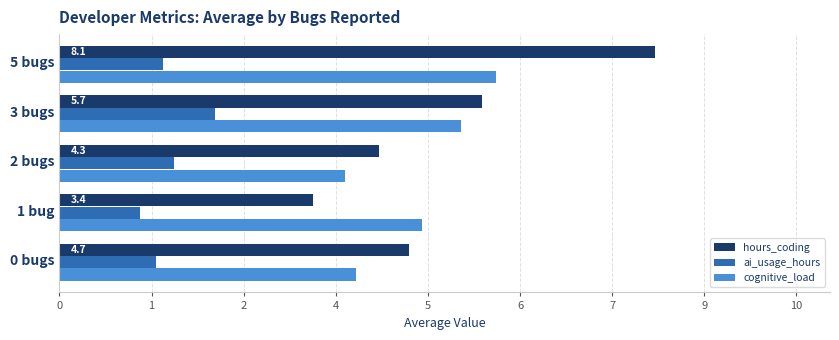

Which label corresponds to the largest value in the chart?

5 bugs